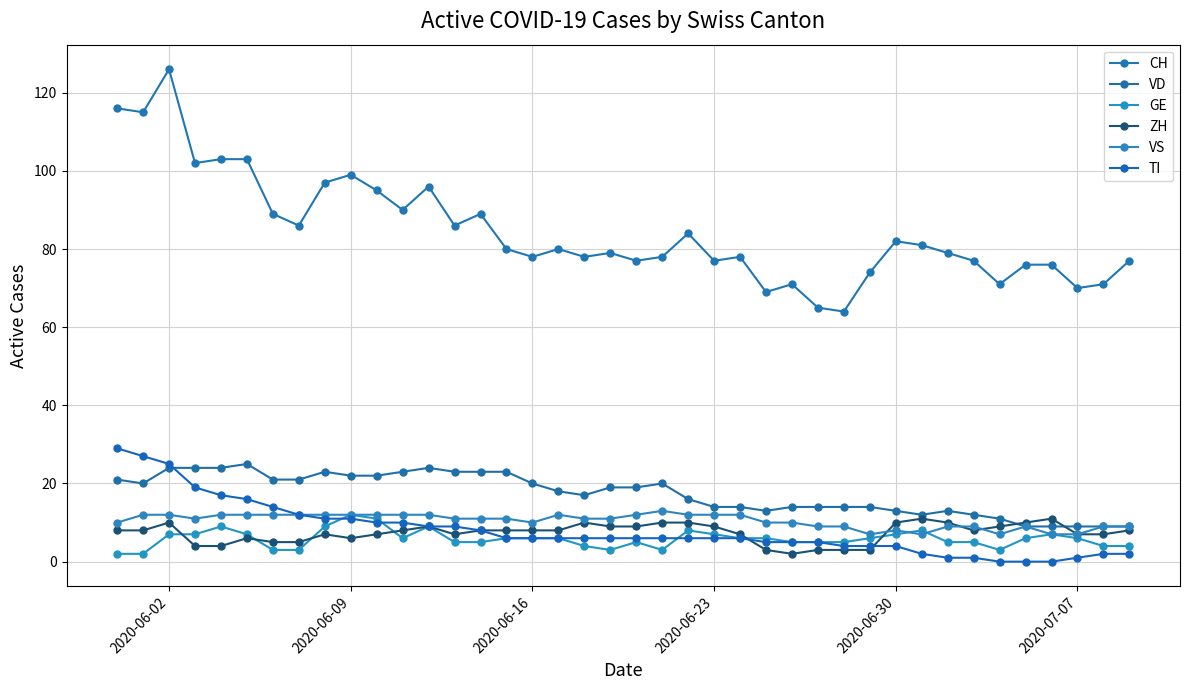

What is the sum of all ZH values?

295